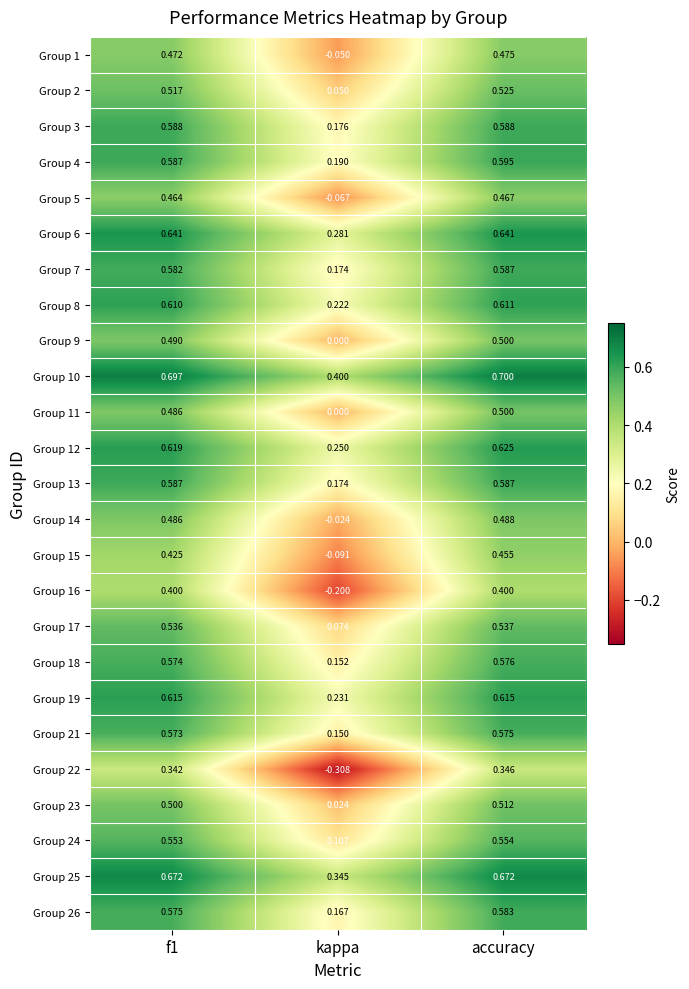

At which category is the sum across all series the highest?

accuracy